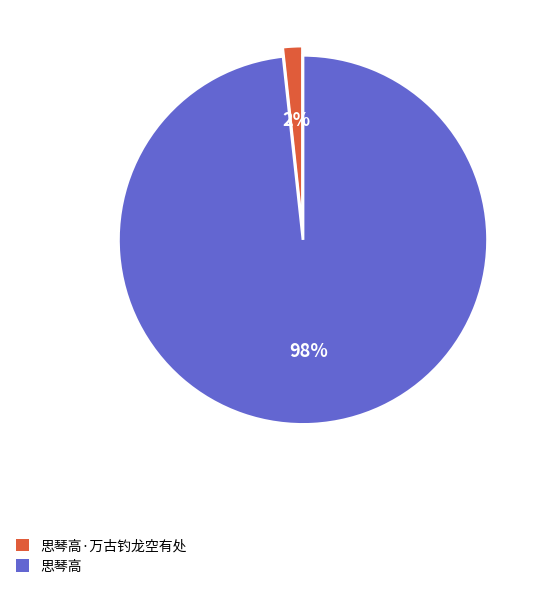

Which slice is the largest?

思琴高